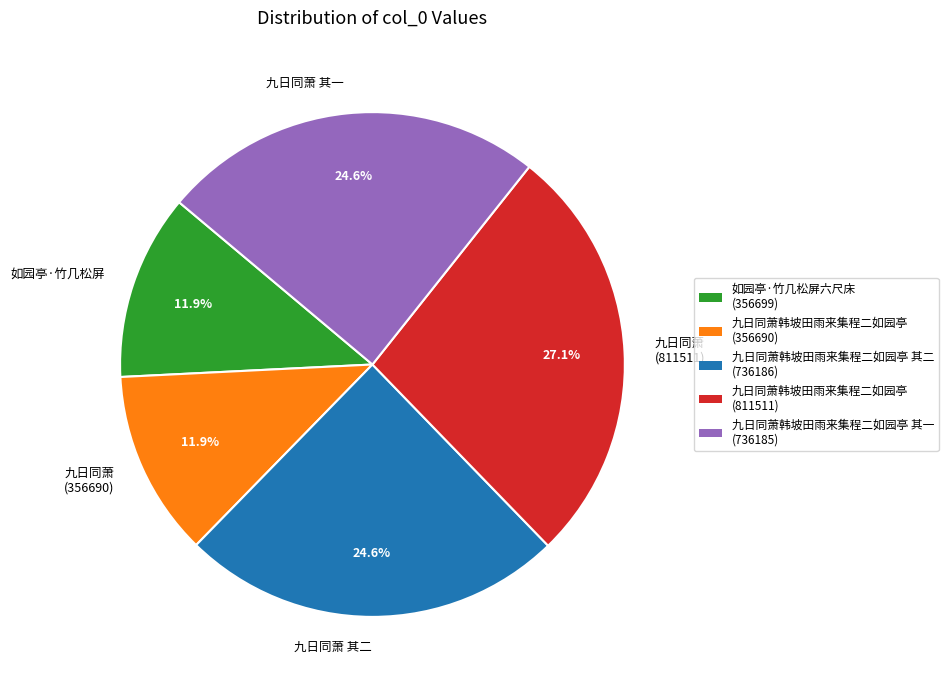

Between 九日同萧 其一 and 九日同萧 (811511), which is larger?

九日同萧 (811511)